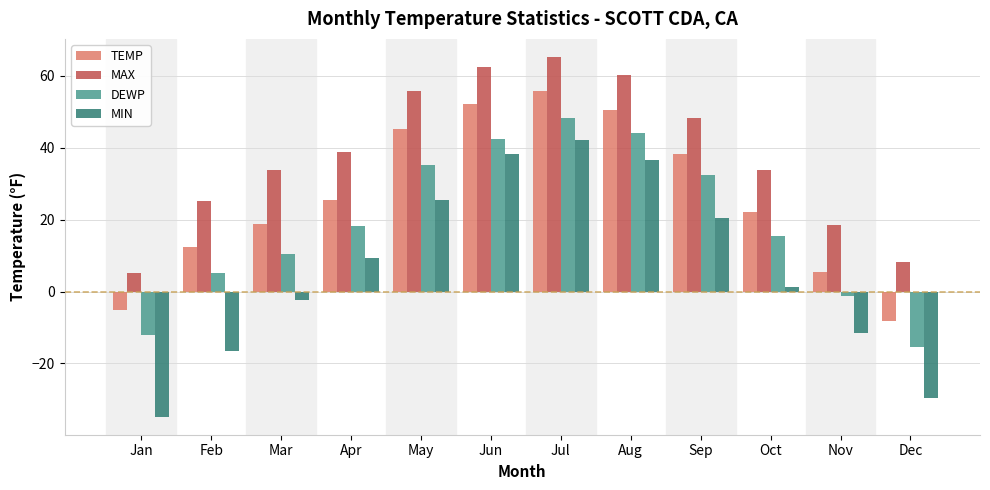

What are all the series names shown in the legend?

TEMP, MAX, DEWP, MIN